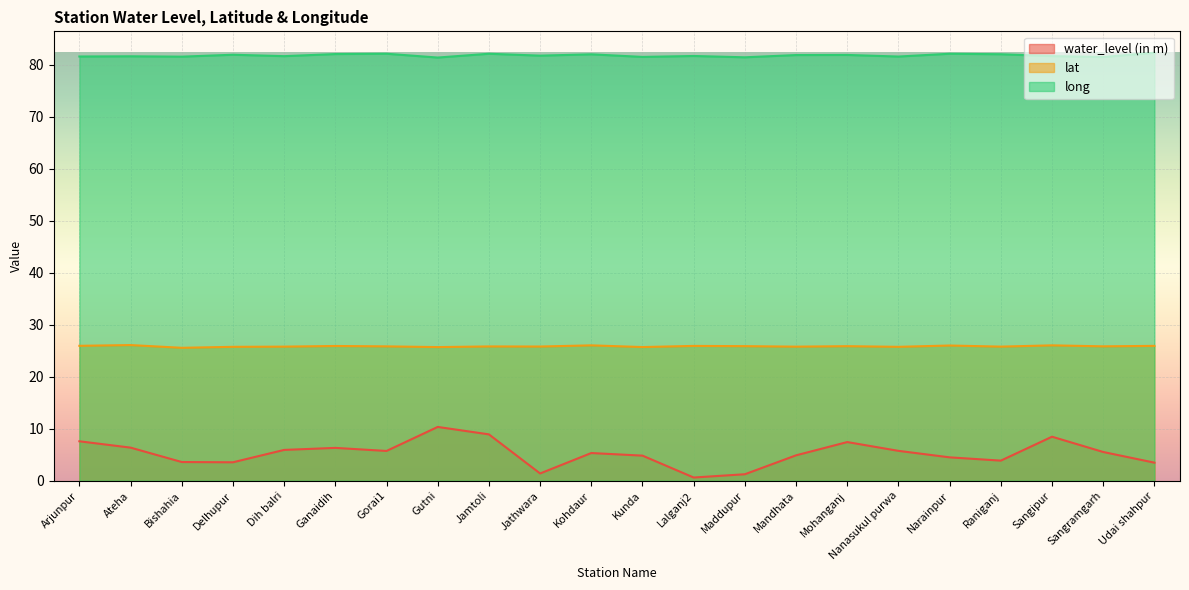

What is the approximate value of water_level (in m) at Narainpur?

4.5